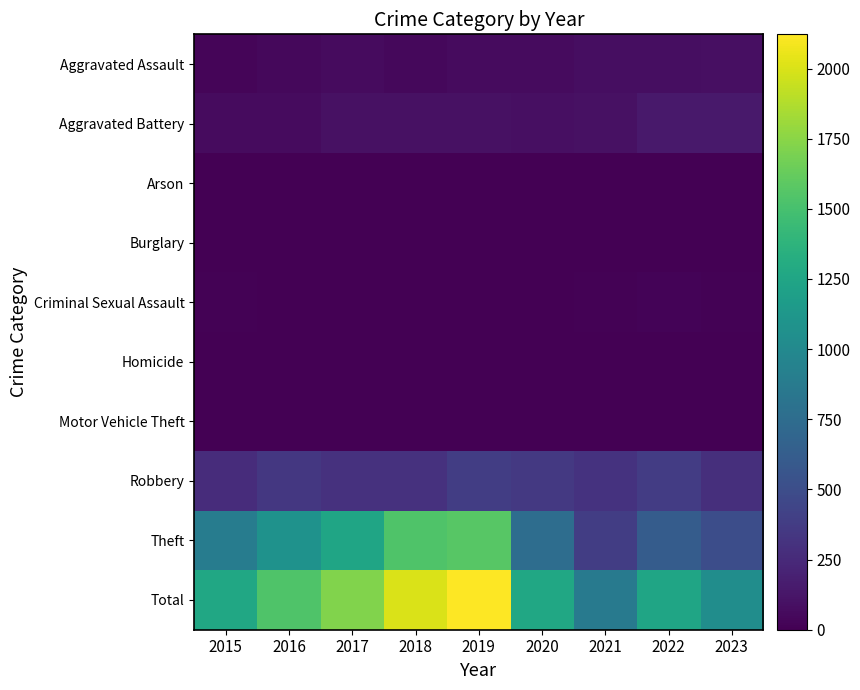

What is the maximum value shown in the chart?

2122